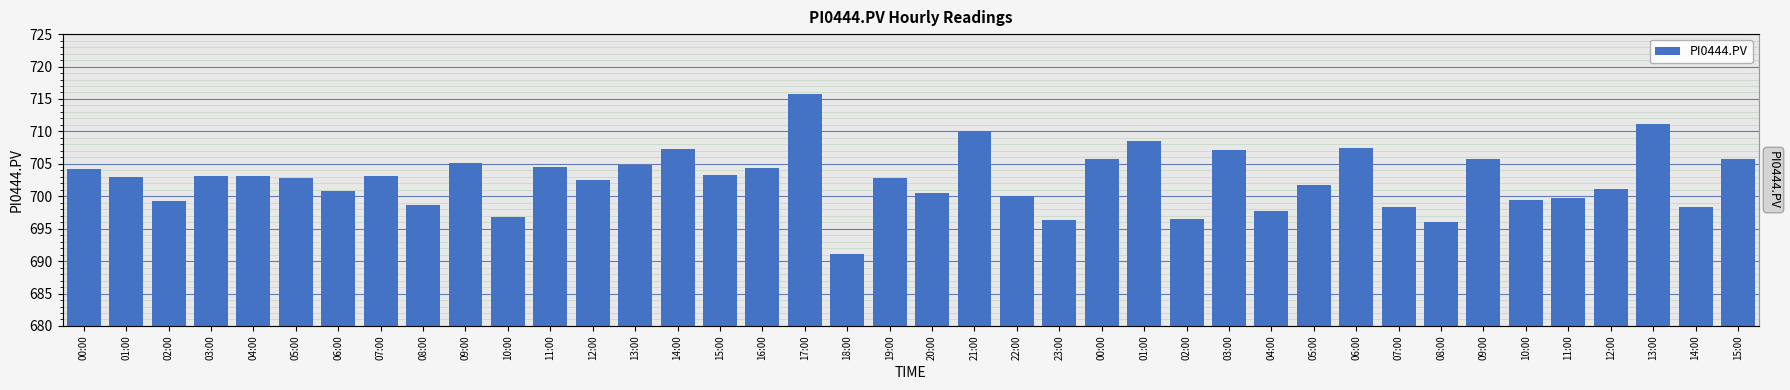

Are the bars horizontal?

No